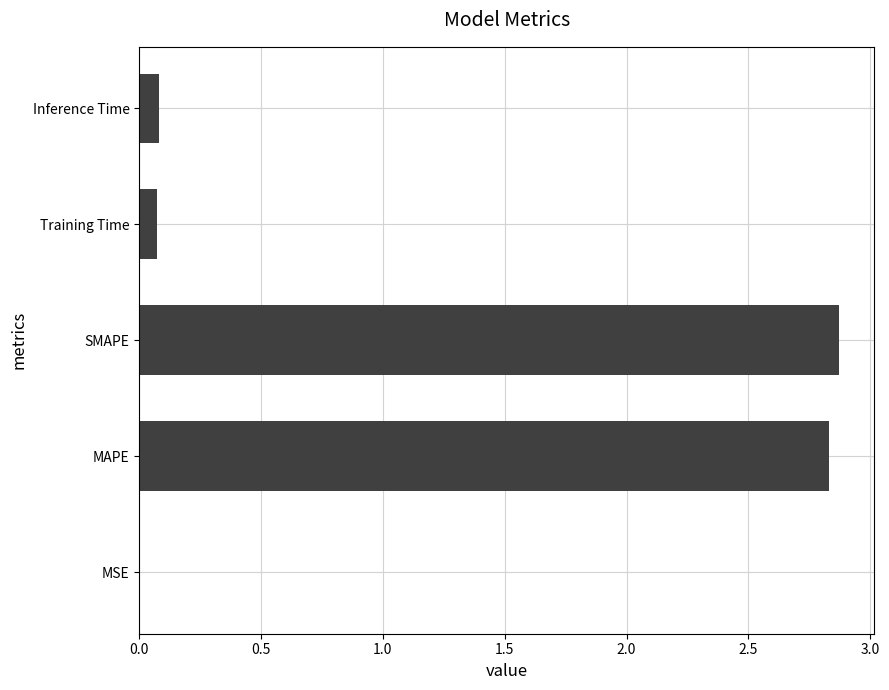

What is the greatest value displayed?

2.9